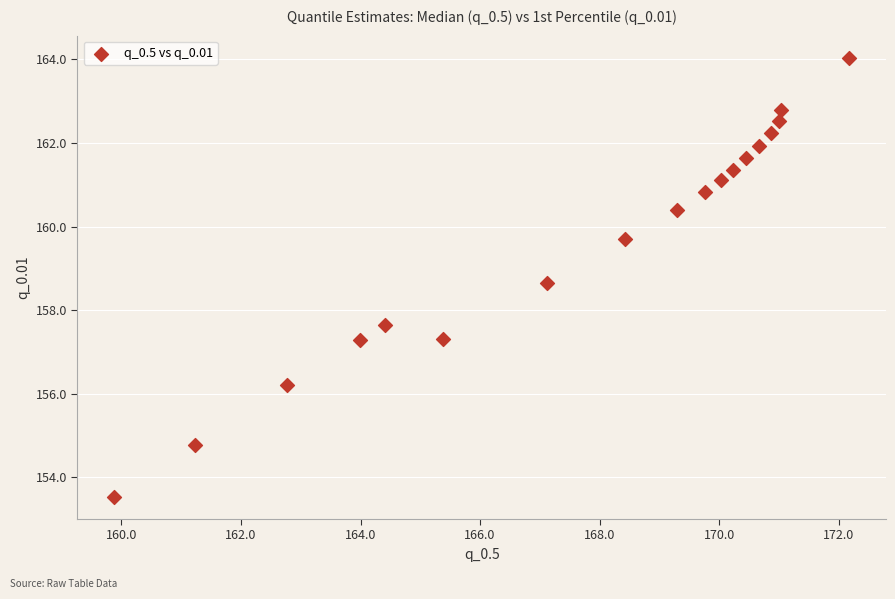

What Y value in the scatter plot is closest to 158?

157.6